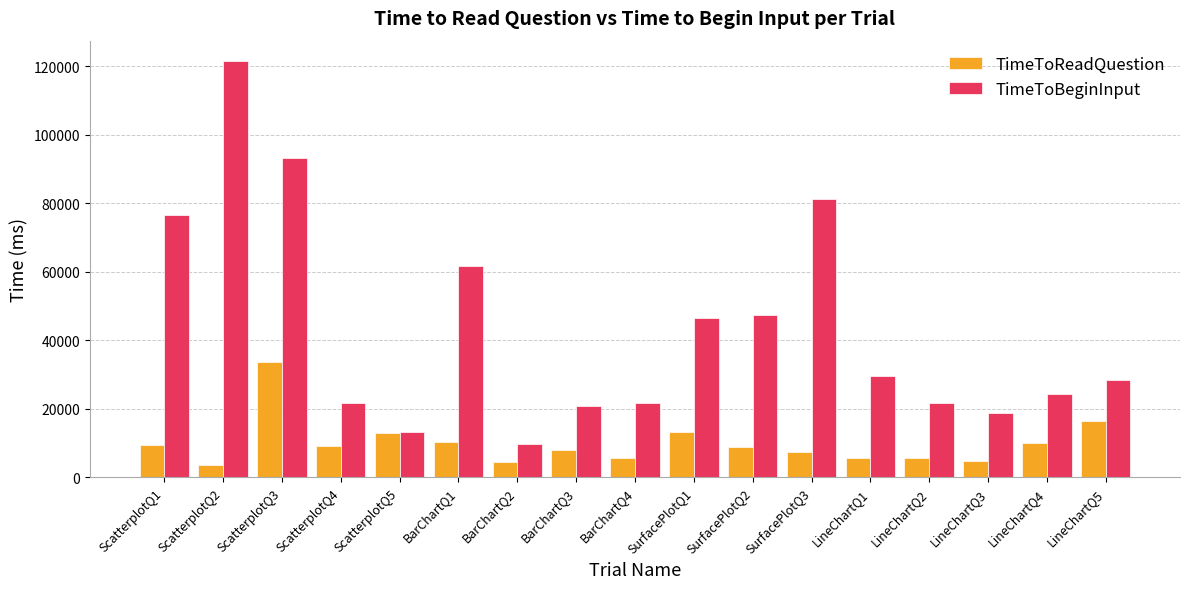

What is the difference between the TimeToBeginInput values at LineChartQ1 and LineChartQ4?

5361.3